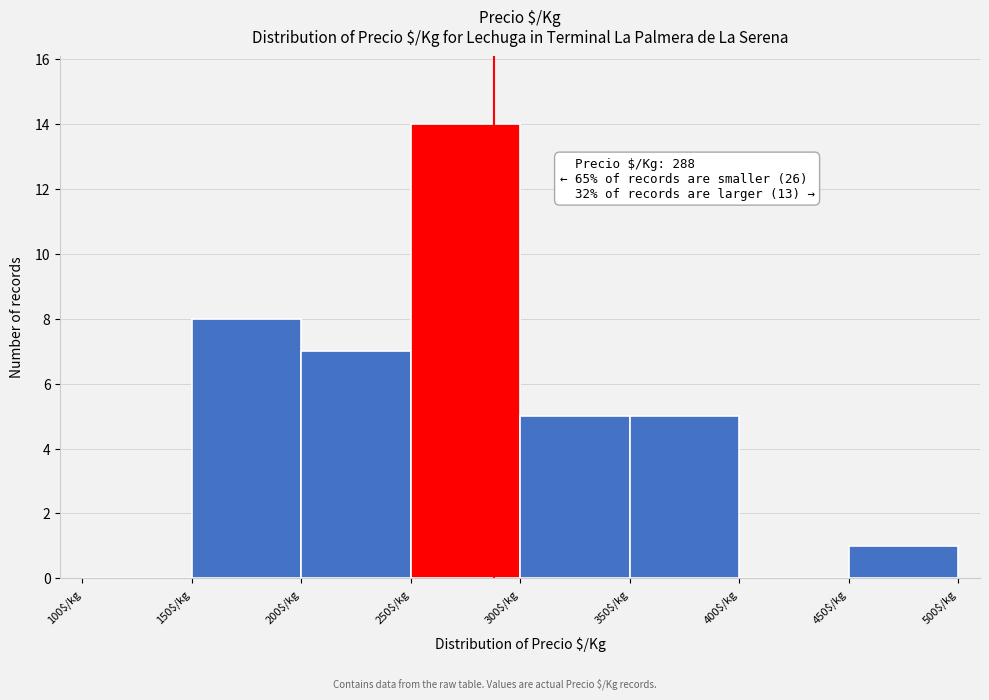

Which range on the x-axis has the tallest bar?

250 to 300